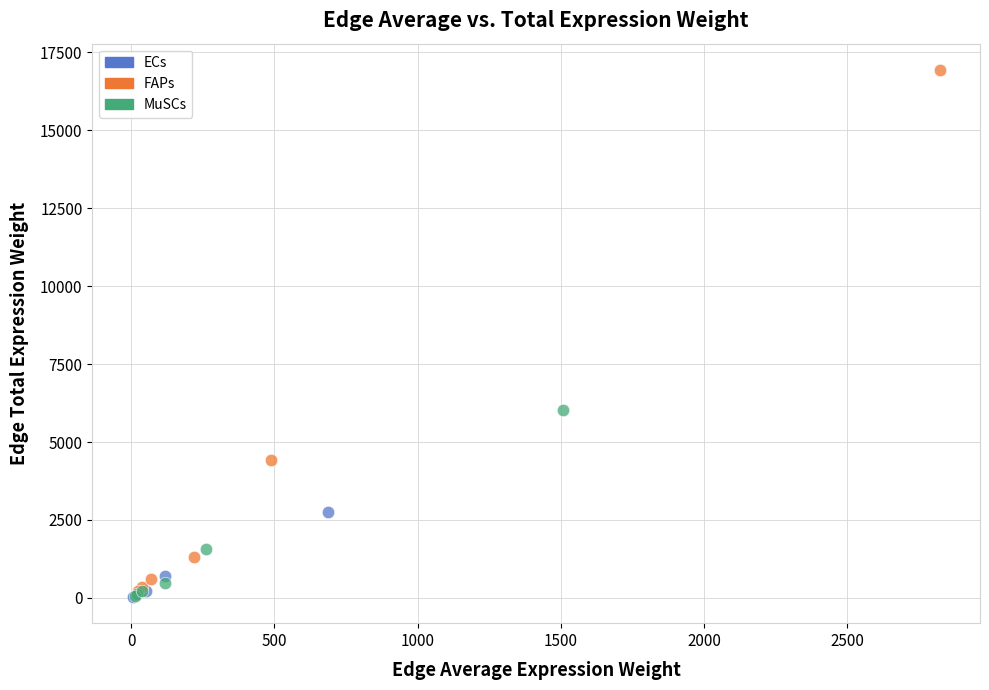

Which series has the widest spread of Y values?

FAPs